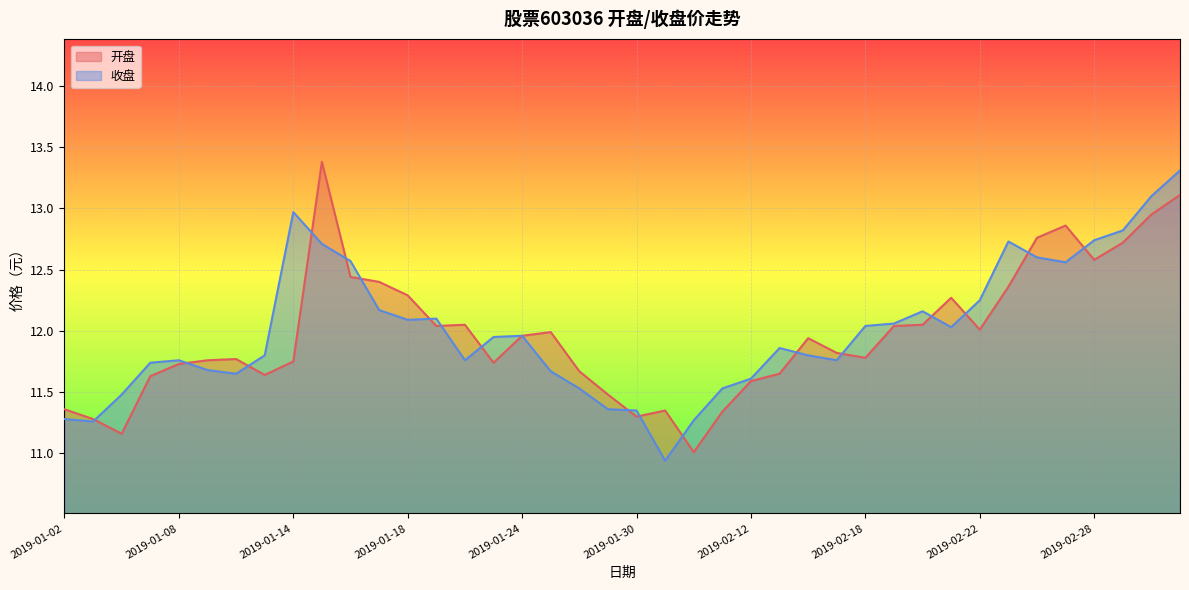

How many data points in 收盘 are less than 11?

1